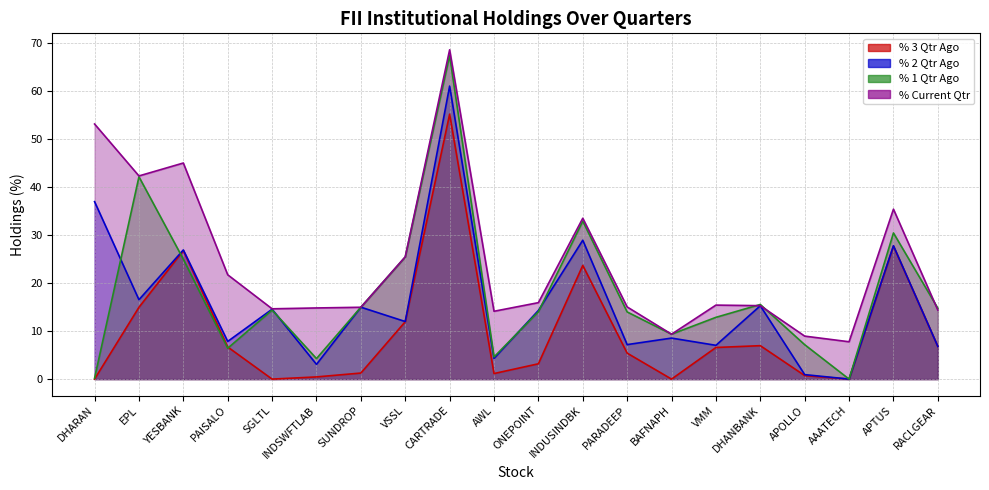

What is the difference between the second highest and second lowest values in the % Current Qtr series?

44.1